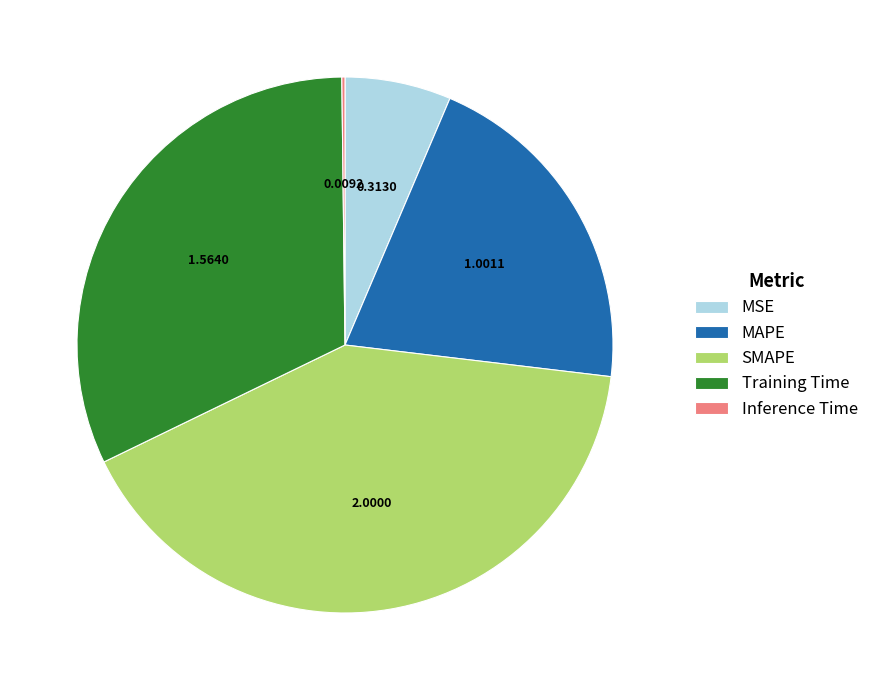

Does any single category account for the majority?

No